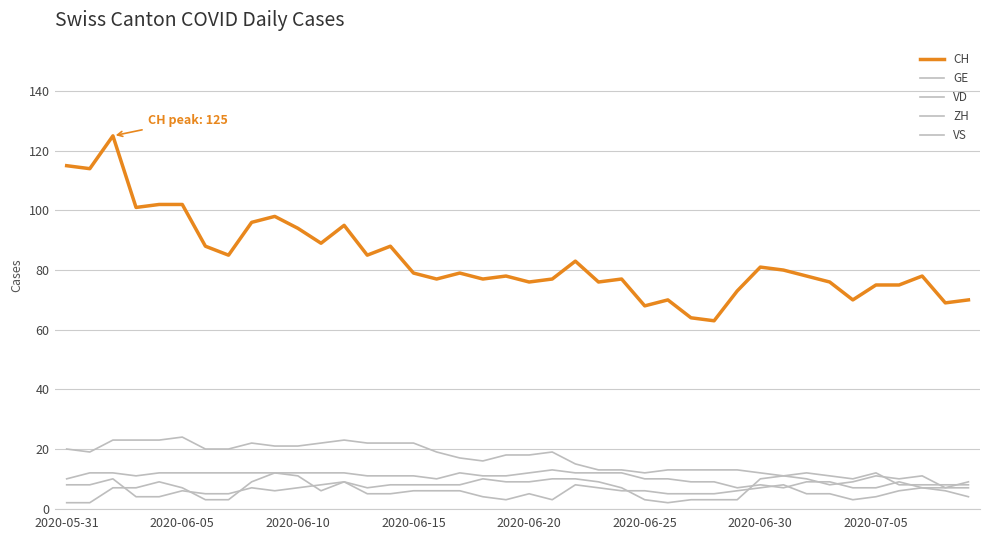

Does the chart display data point markers on the line(s)?

No